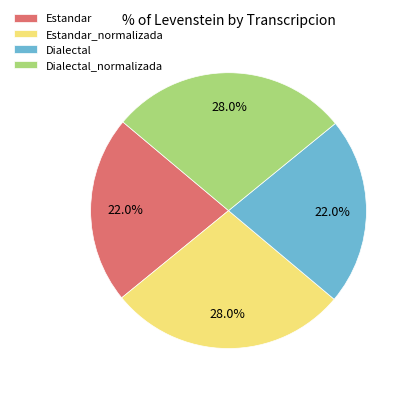

True or false: Estandar accounts for 12% of the total.

False